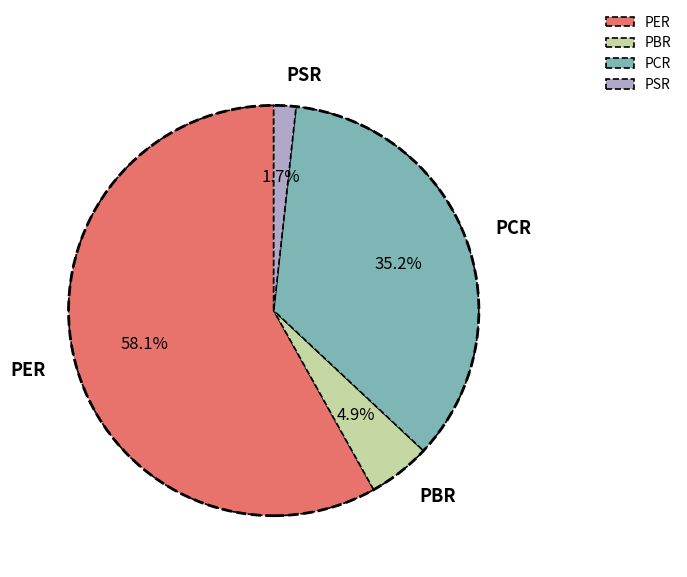

True or false: PER accounts for 58% of the total.

True